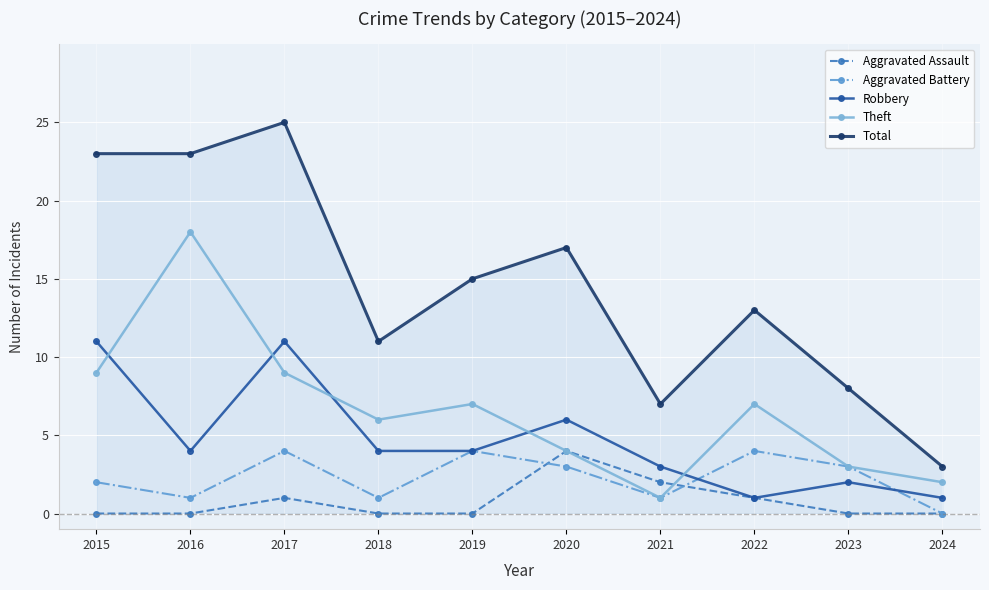

At 2018, list the series in order from smallest to largest.

Aggravated Assault, Aggravated Battery, Robbery, Theft, Total